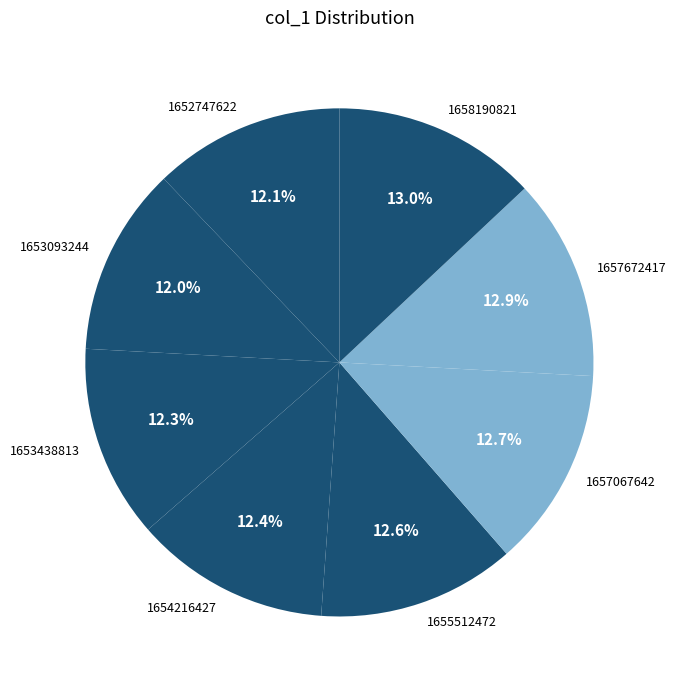

True or false: 1653438813 accounts for 12% of the total.

True